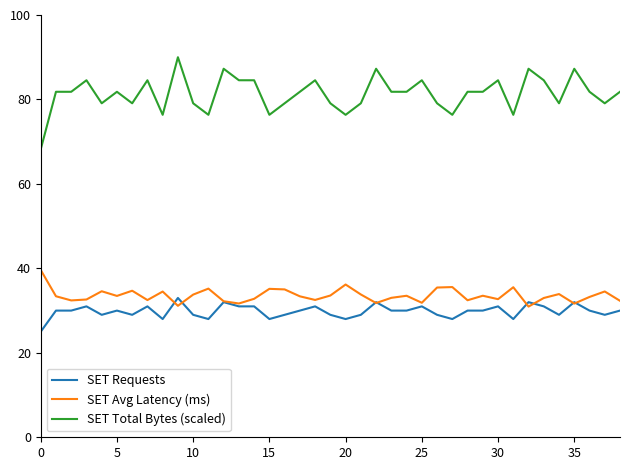

List the series in order of their peak value, highest first.

SET Total Bytes (scaled), SET Avg Latency (ms), SET Requests